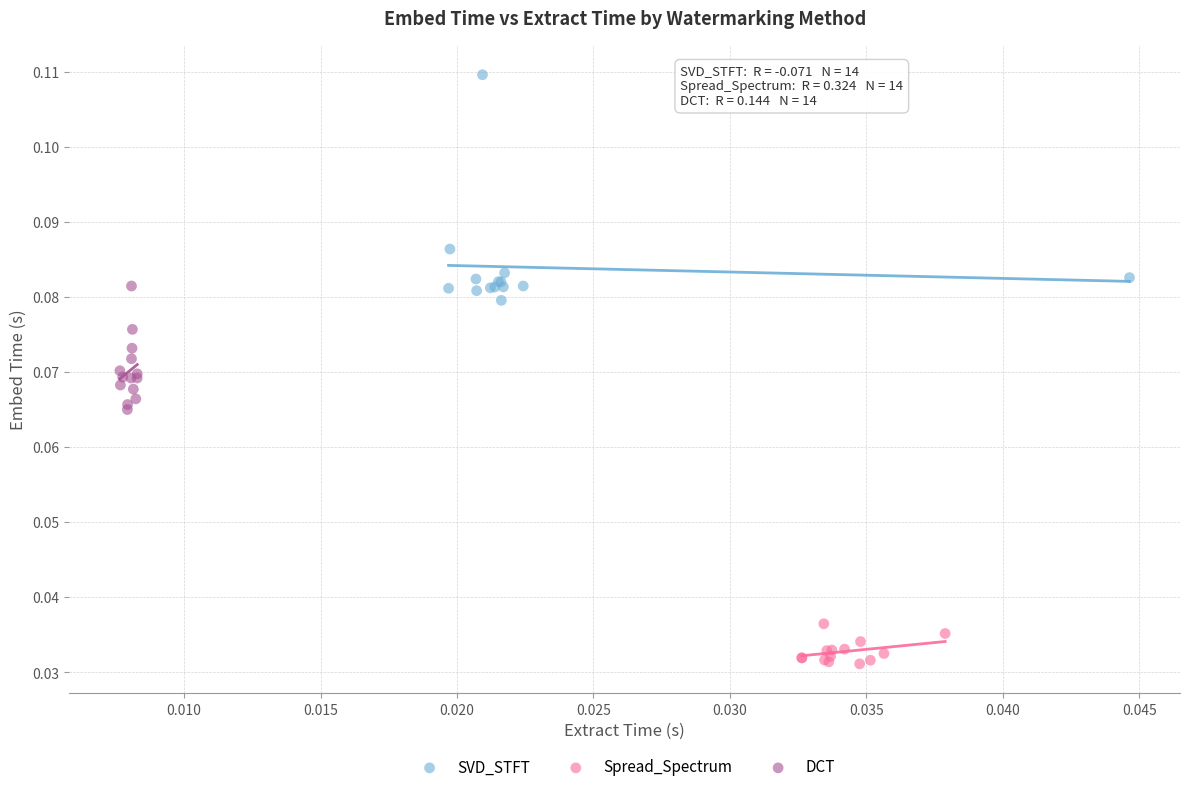

Which series contains the lowest Y value?

Spread_Spectrum